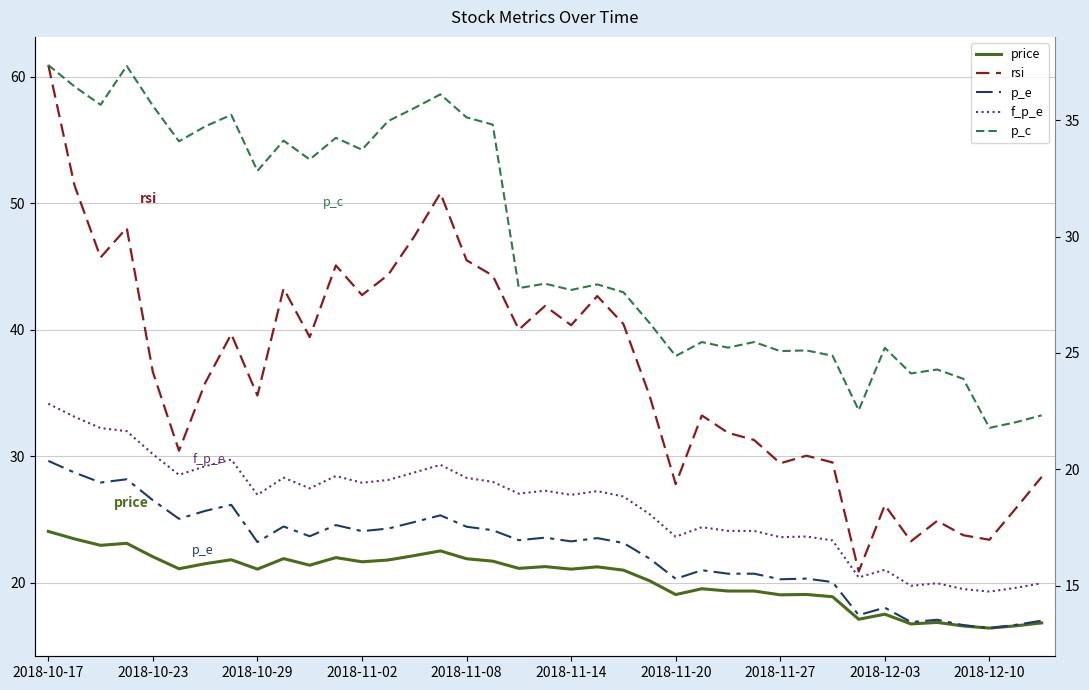

True or false: p_e and rsi cross at least once.

False